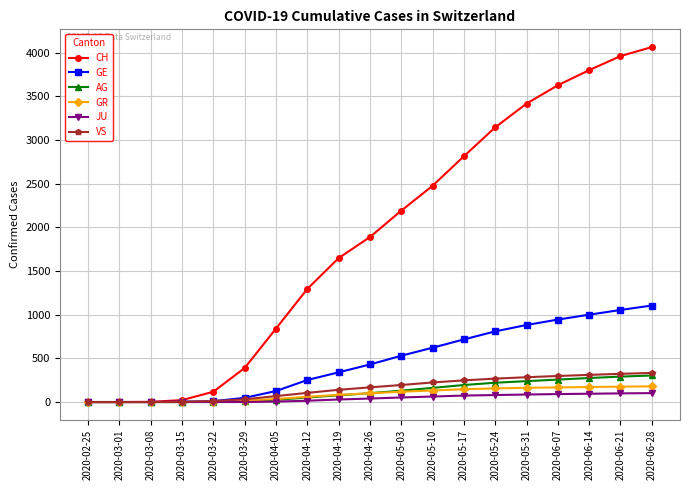

What is the spread (max minus min) of values at 2020-04-26?

1849